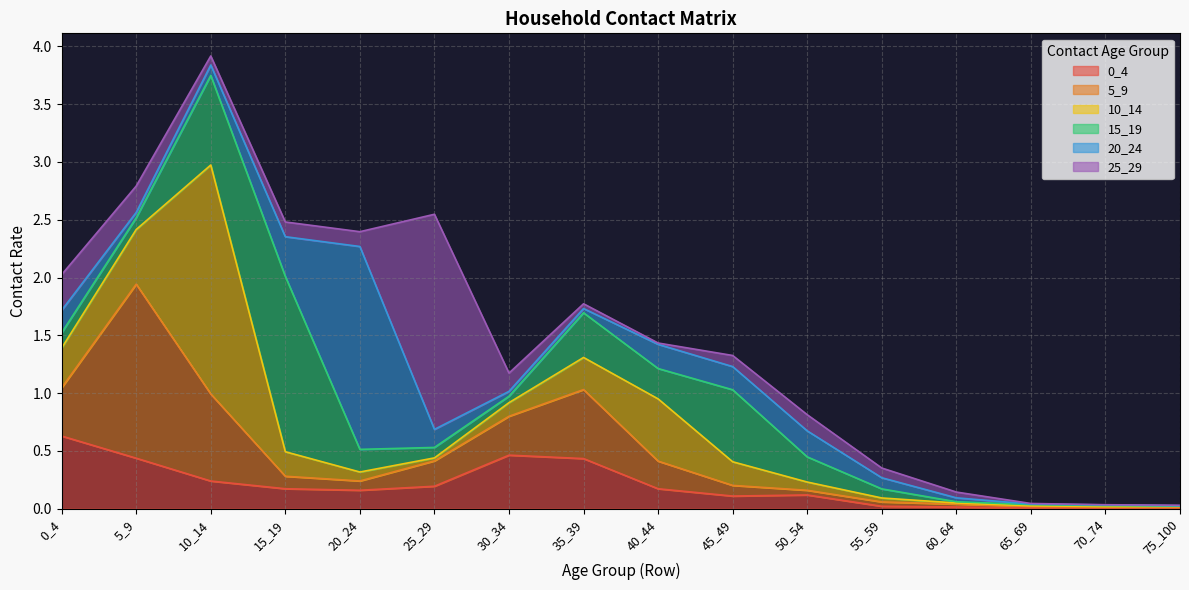

Which series ends up on top after the final intersection of 0_4 and 20_24?

0_4